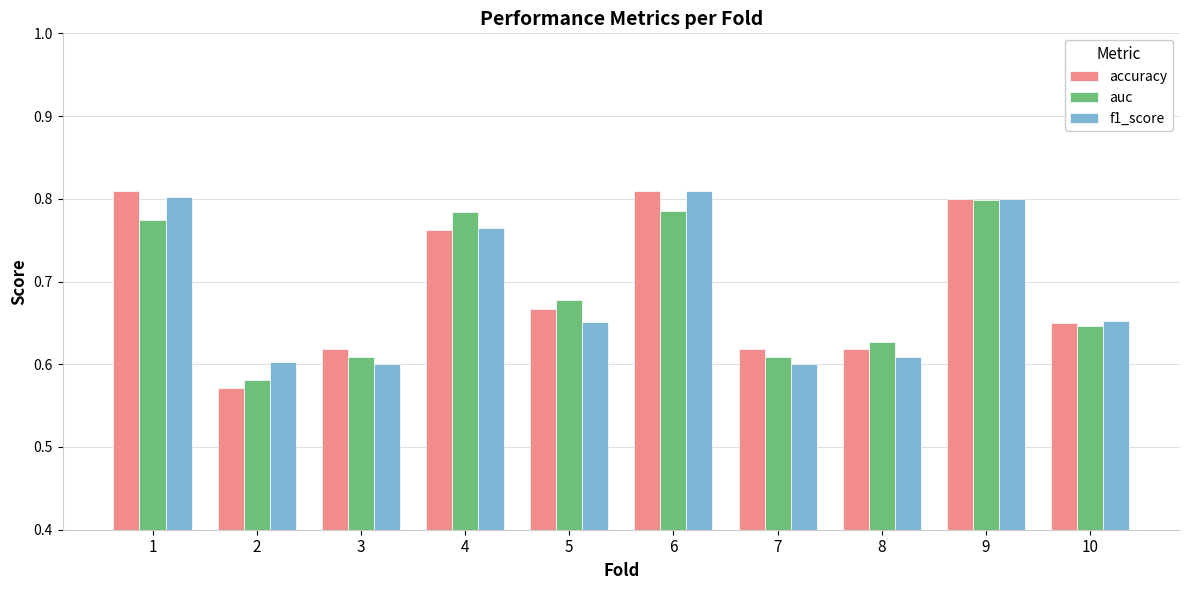

Does the chart contain stacked bars?

No